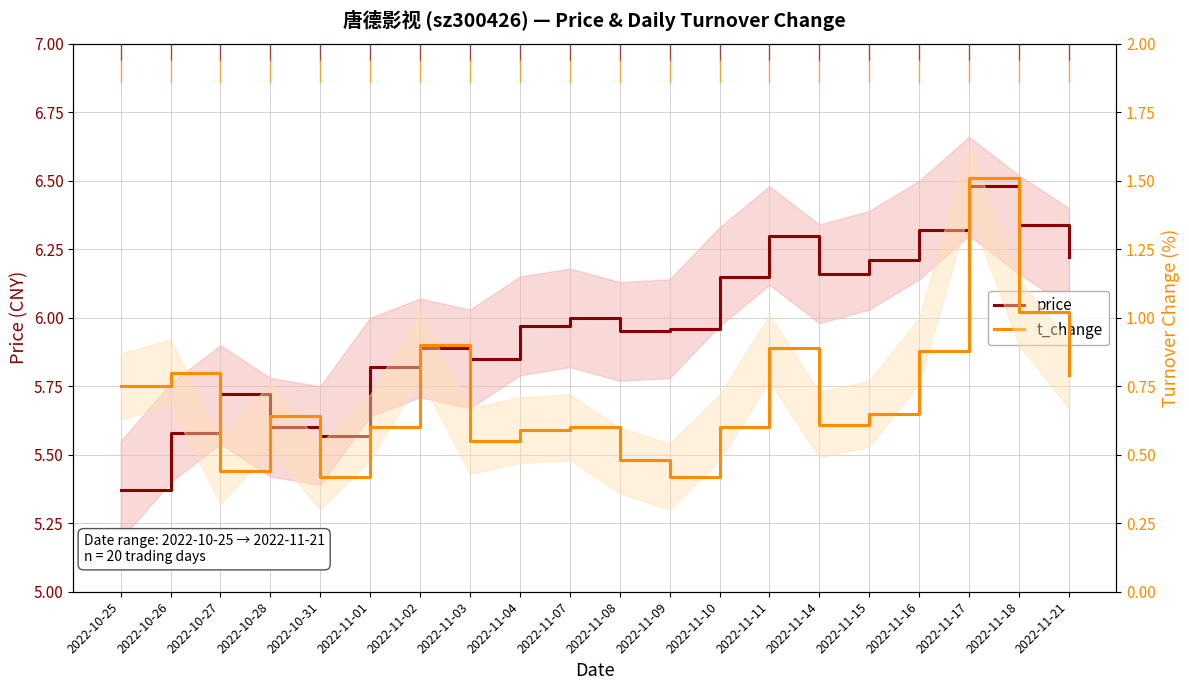

What is the spread (max minus min) of values at 2022-10-31?

5.2